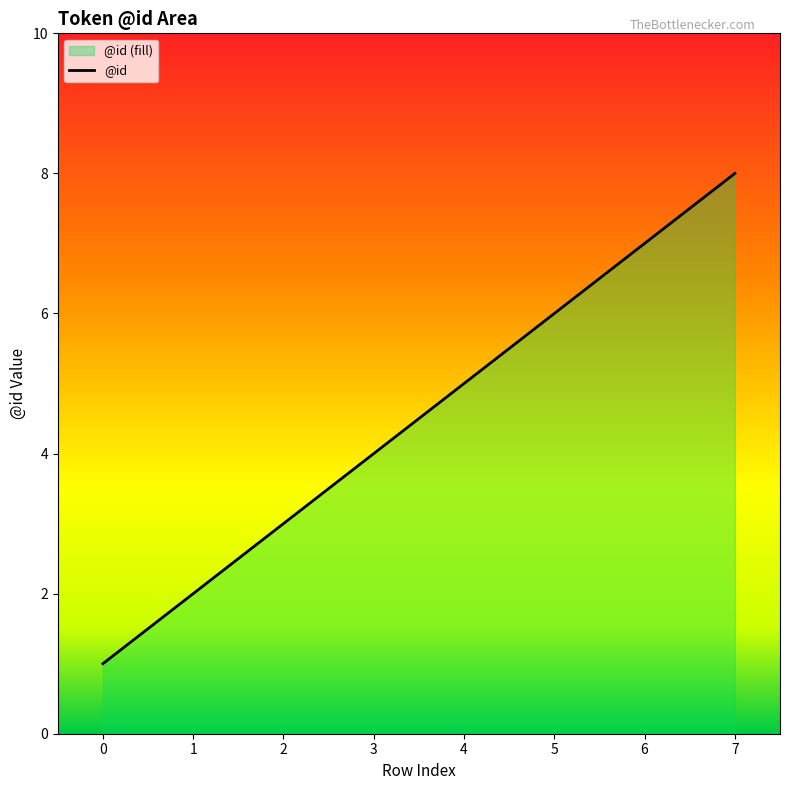

True or false: there are more than 2 points higher than both neighbors.

False